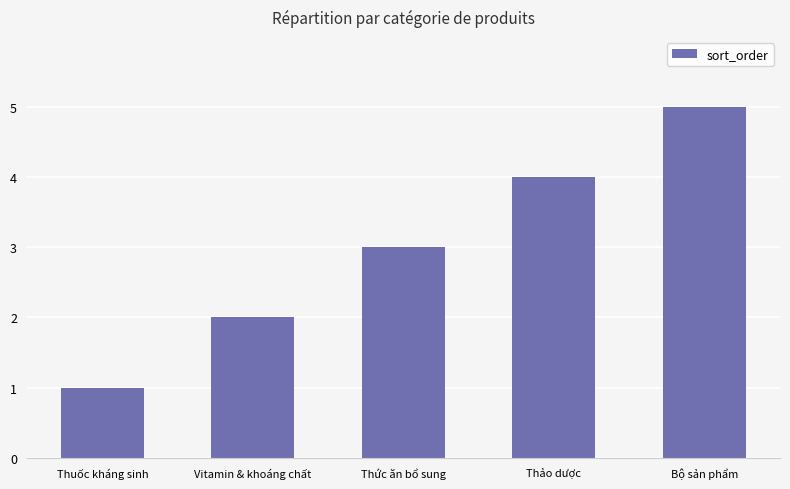

What is the label of the 1st bar from the left?

Thuốc kháng sinh